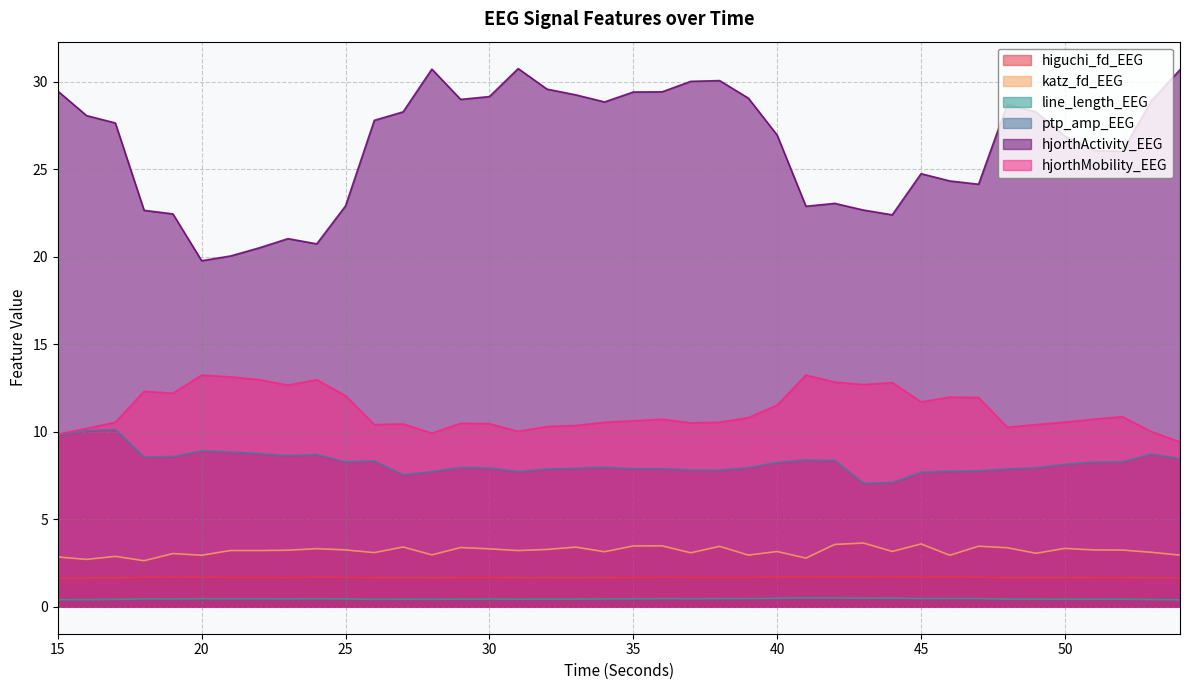

What is the total value across all series at 49?

51.8